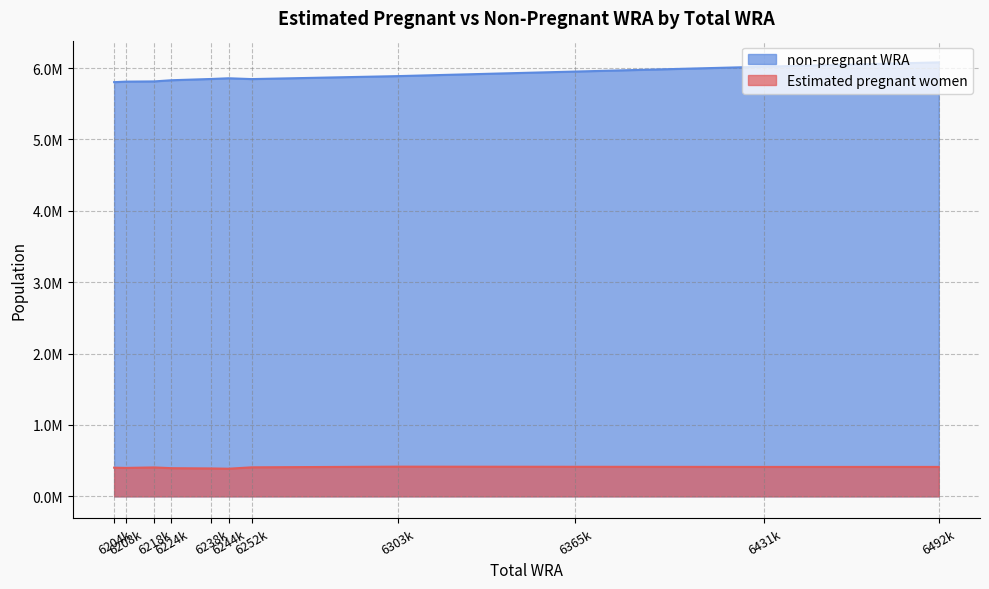

True or false: non-pregnant WRA and Estimated pregnant women intersect in this chart.

False